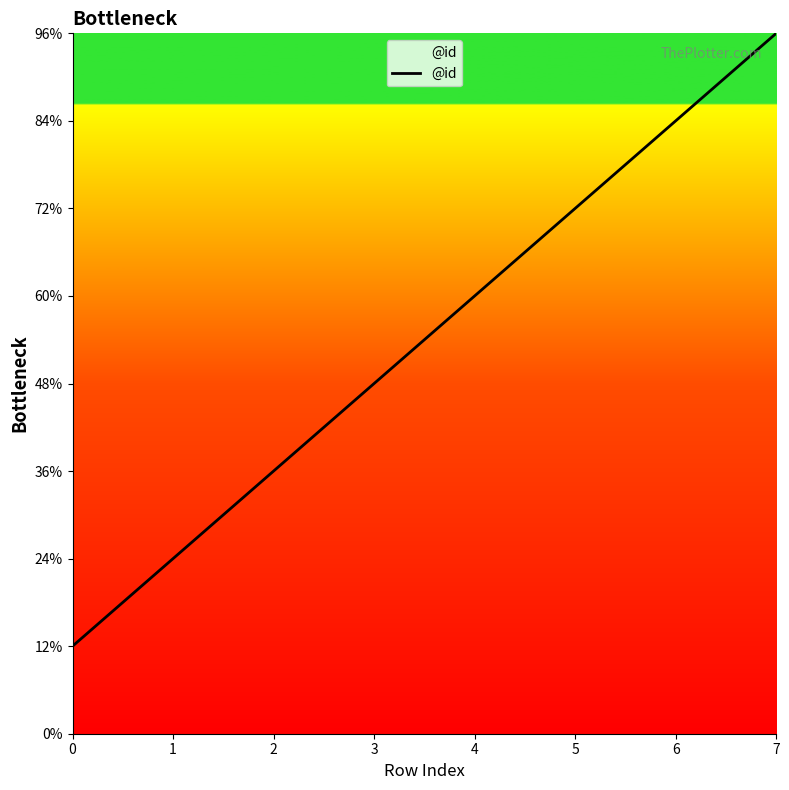

Is this an area chart (filled region under the line)?

No